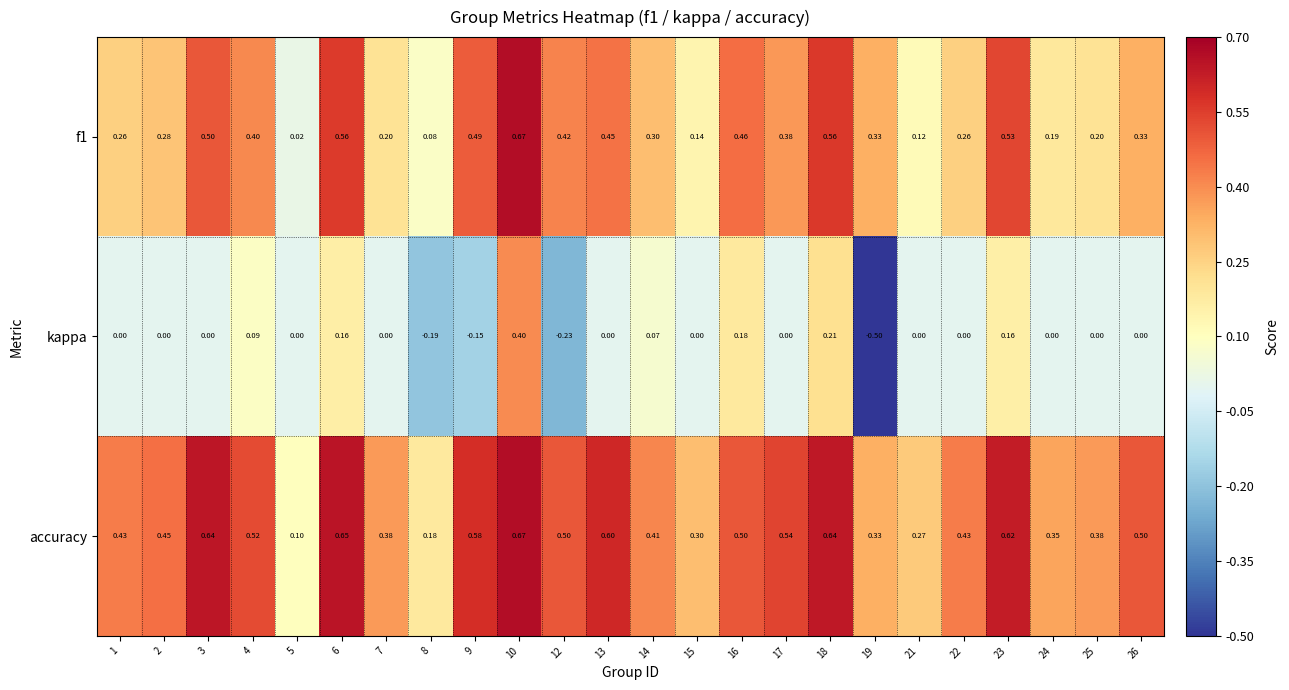

Which series has the largest total across all categories?

accuracy